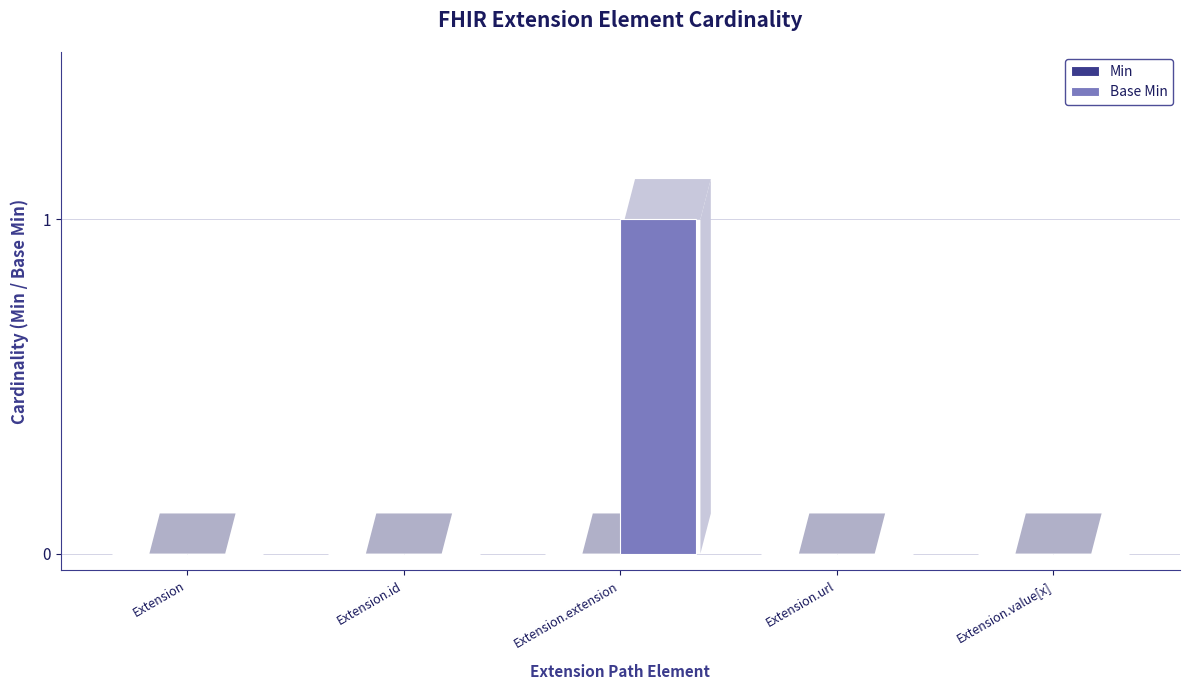

The chart shows a value of 0 at Extension.extension. True or false?

False